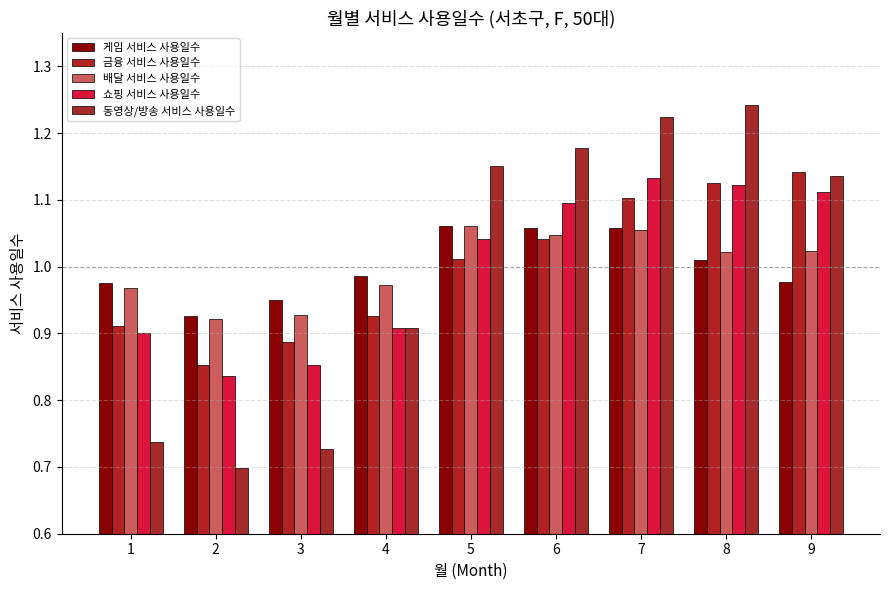

What is the value of the 금융 서비스 사용일수 bar at the 5th from the left?

1.0